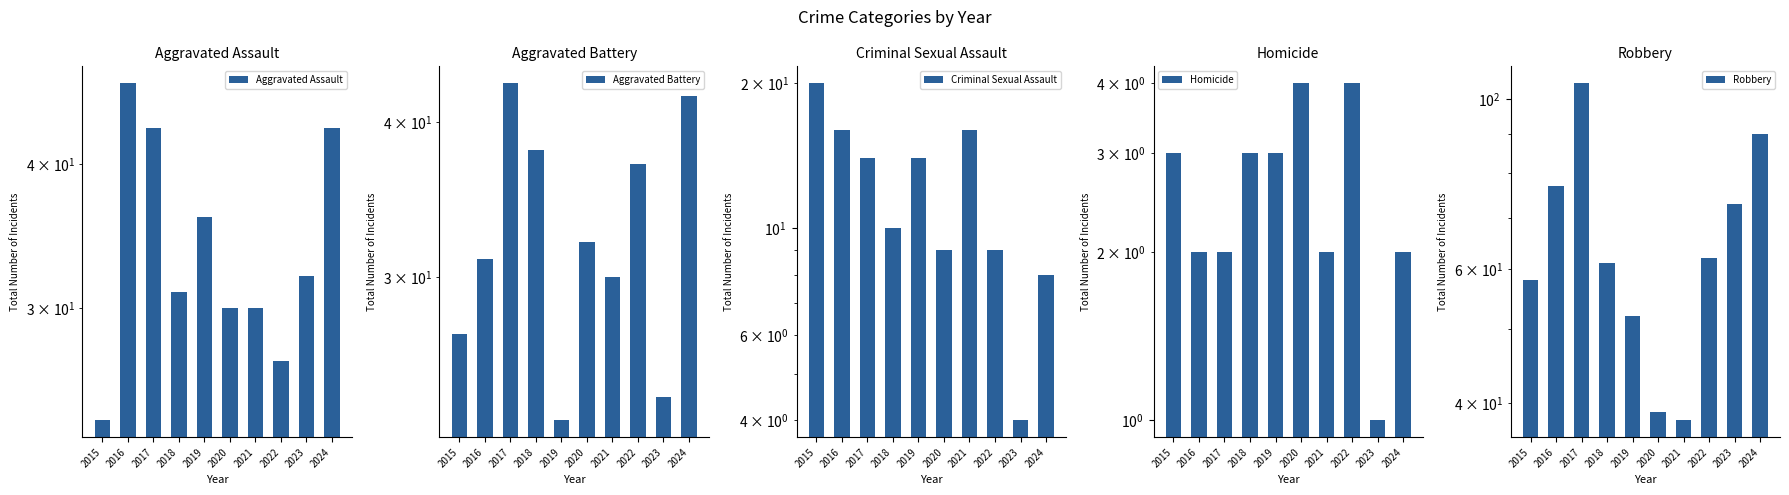

Reading left to right, what are all the values shown in this chart?

Aggravated Assault: 24	47	43	31	36	30	30	27	32	43
Aggravated Battery: 27	31	43	38	23	32	30	37	24	42
Criminal Sexual Assault: 20	16	14	10	14	9	16	9	4	8
Homicide: 3	2	2	3	3	4	2	4	1	2
Robbery: 58	77	105	61	52	39	38	62	73	90